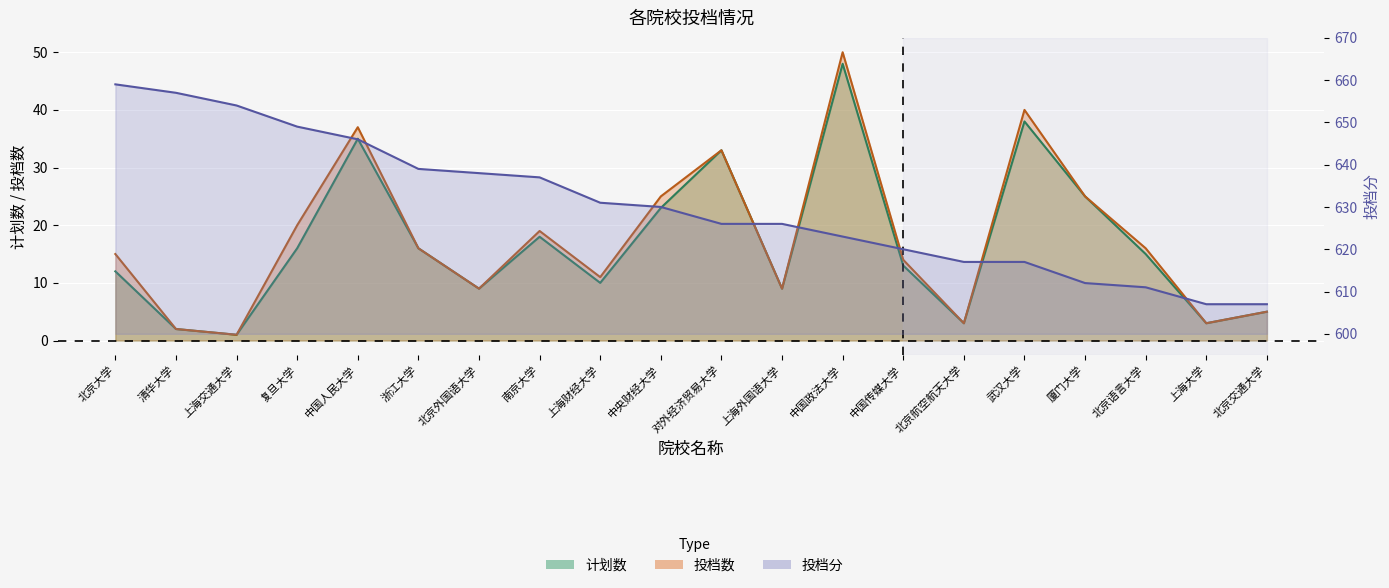

Which has a higher value, 北京语言大学 or 上海交通大学?

北京语言大学